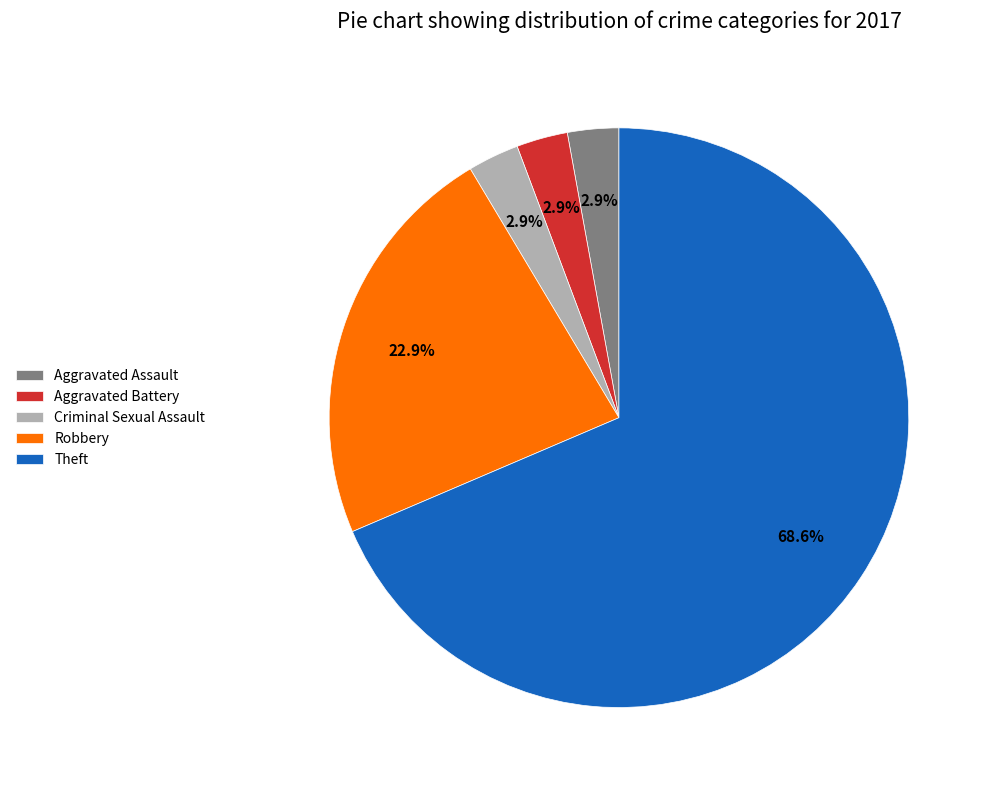

What is the ratio of the value at Theft to the value at Robbery?

3.0